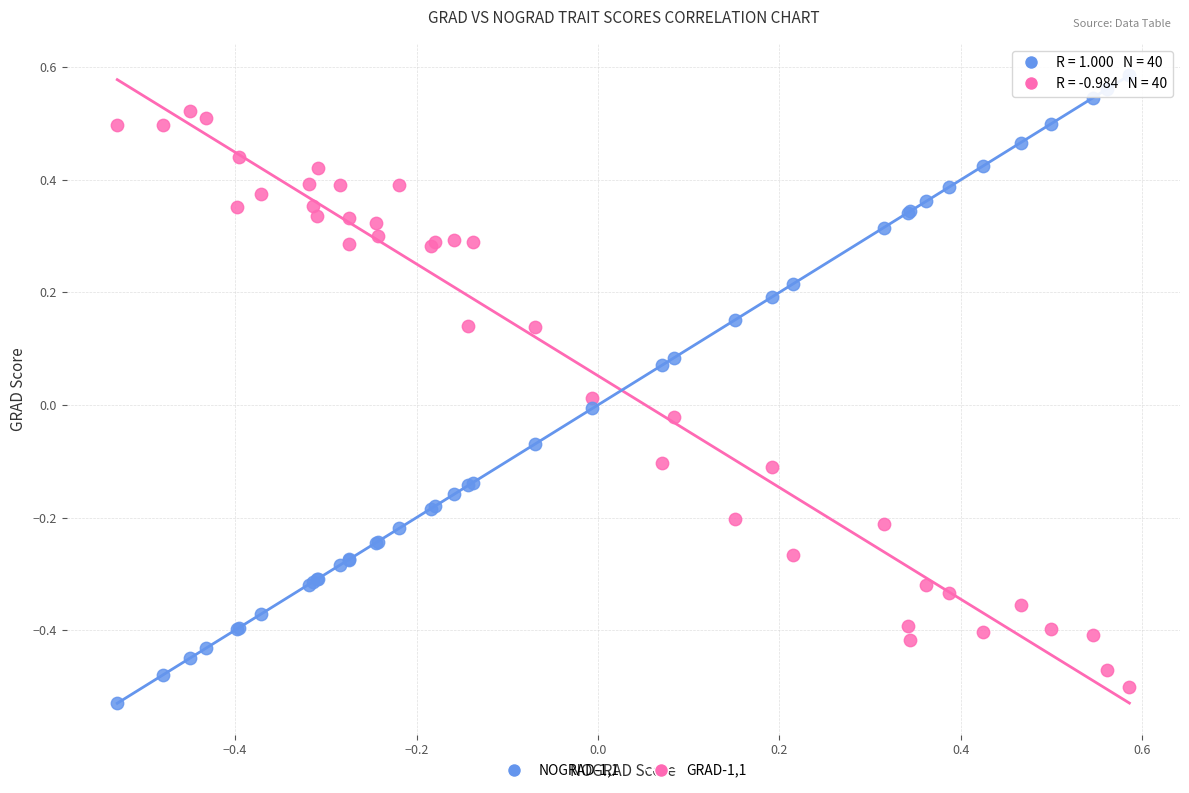

Which series contains the highest Y value?

NOGRAD-1,1